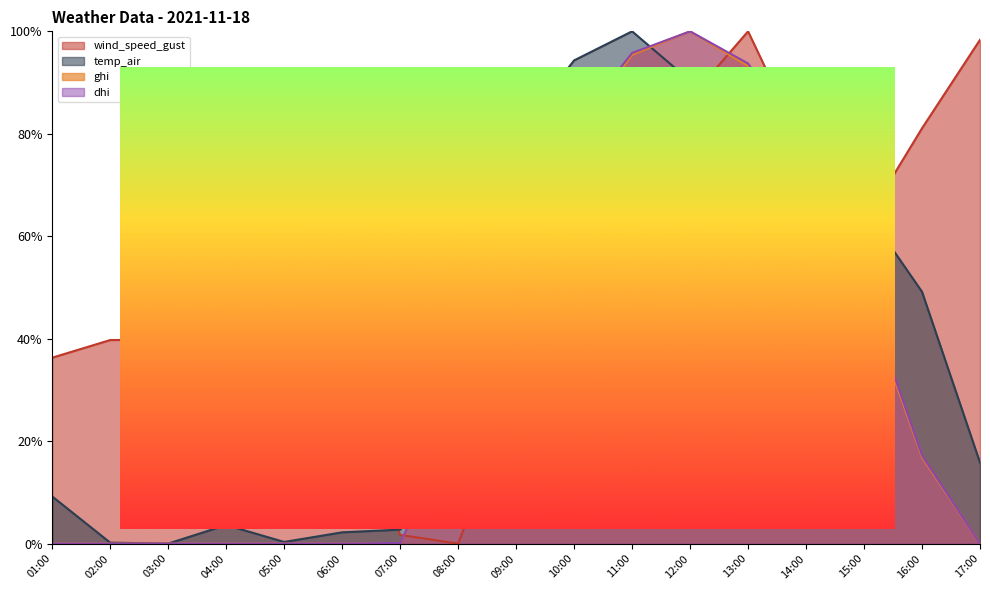

In wind_speed_gust, how many points are lower than both neighbors (excluding endpoints)?

3